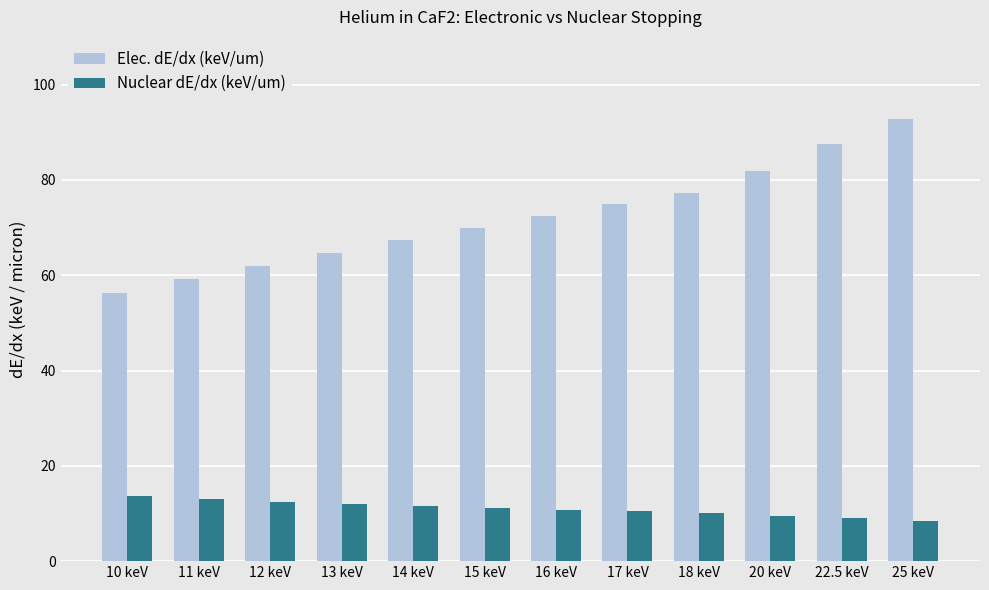

Which series has the largest total across all categories?

Elec. dE/dx (keV/um)